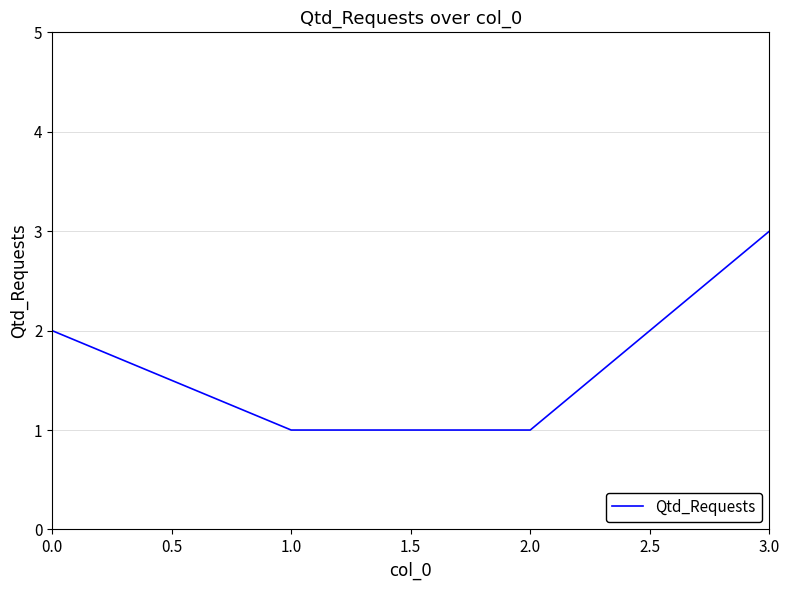

What is the sum of all values?

7